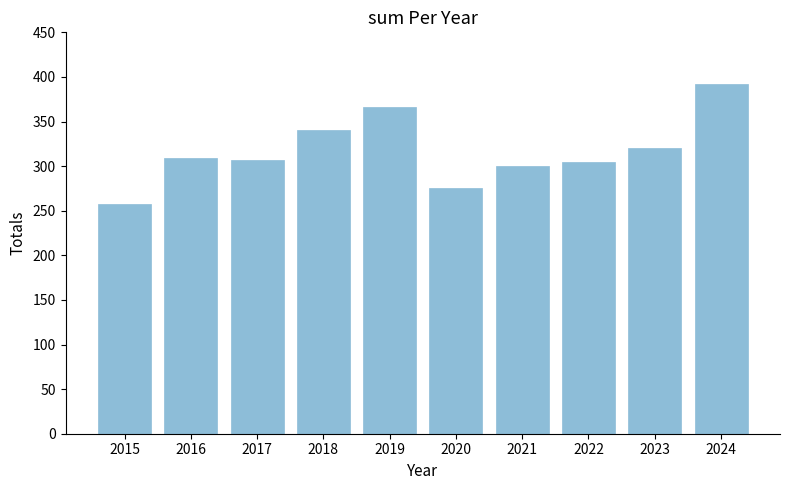

Which label corresponds to the largest value in the chart?

2024